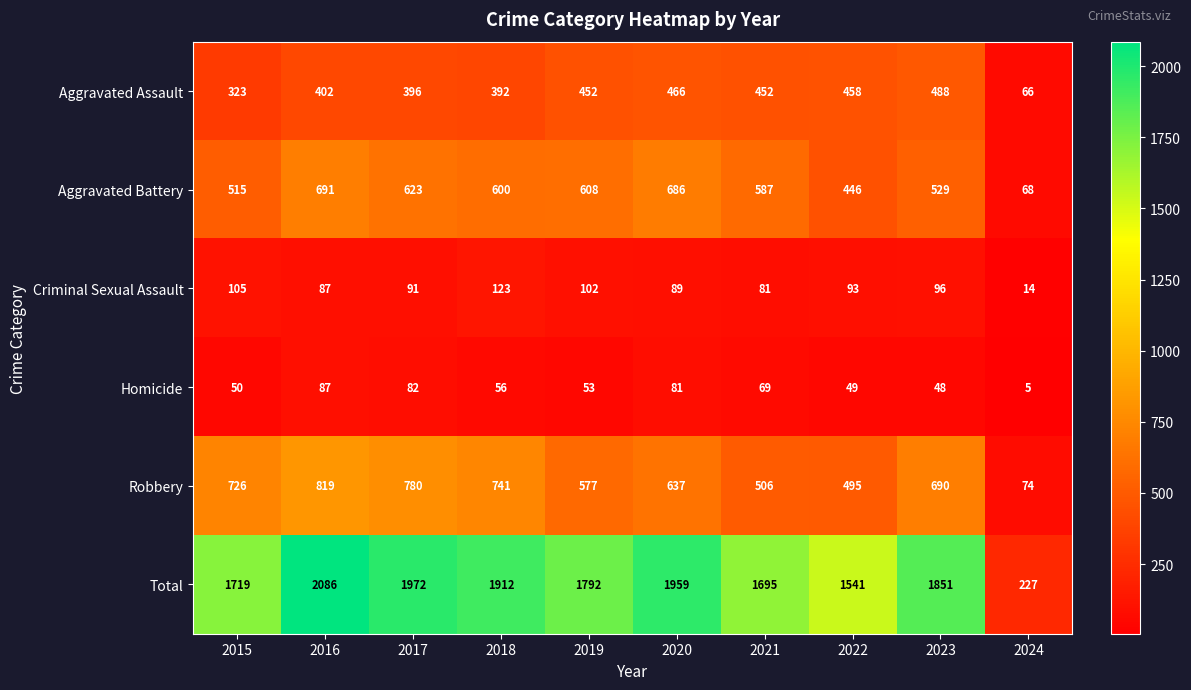

Rank the series by their maximum value, from highest to lowest.

Total, Robbery, Aggravated Battery, Aggravated Assault, Criminal Sexual Assault, Homicide